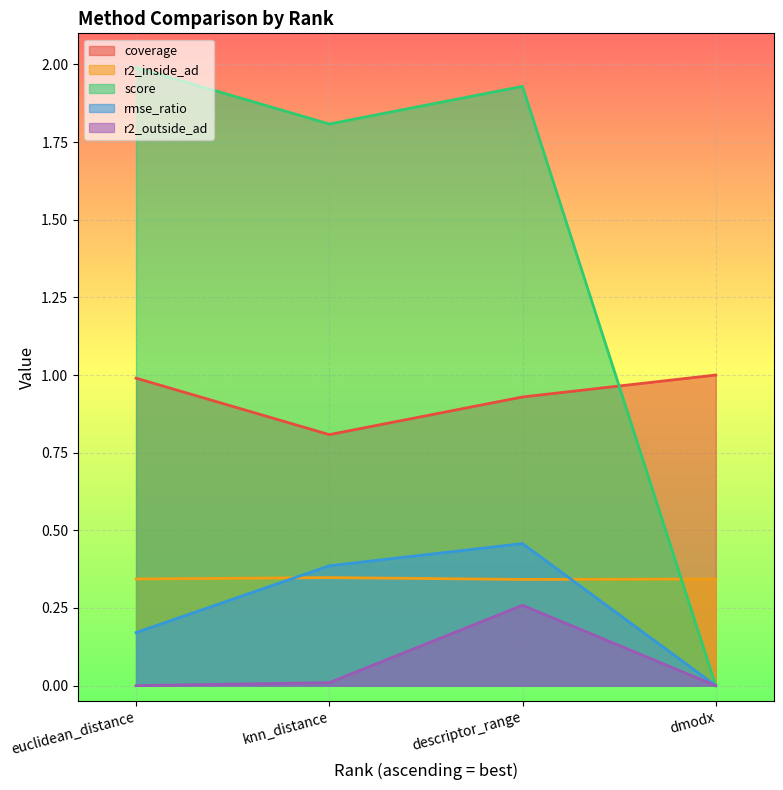

True or false: score has more than 1 points higher than both neighbors.

False